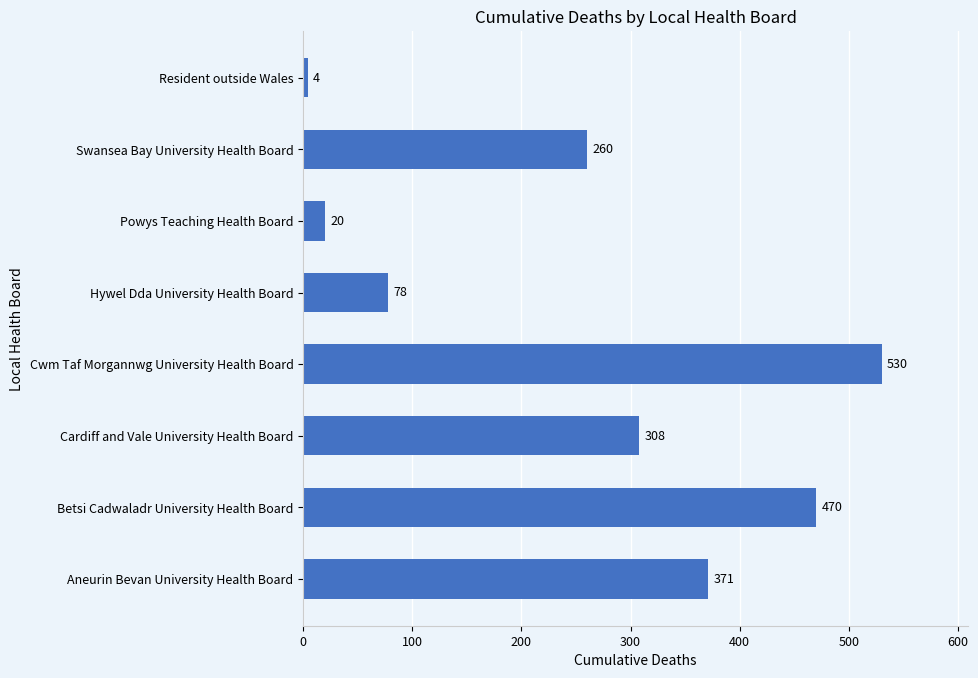

List the labels in order of value, smallest first.

Resident outside Wales, Powys Teaching Health Board, Hywel Dda University Health Board, Swansea Bay University Health Board, Cardiff and Vale University Health Board, Aneurin Bevan University Health Board, Betsi Cadwaladr University Health Board, Cwm Taf Morgannwg University Health Board